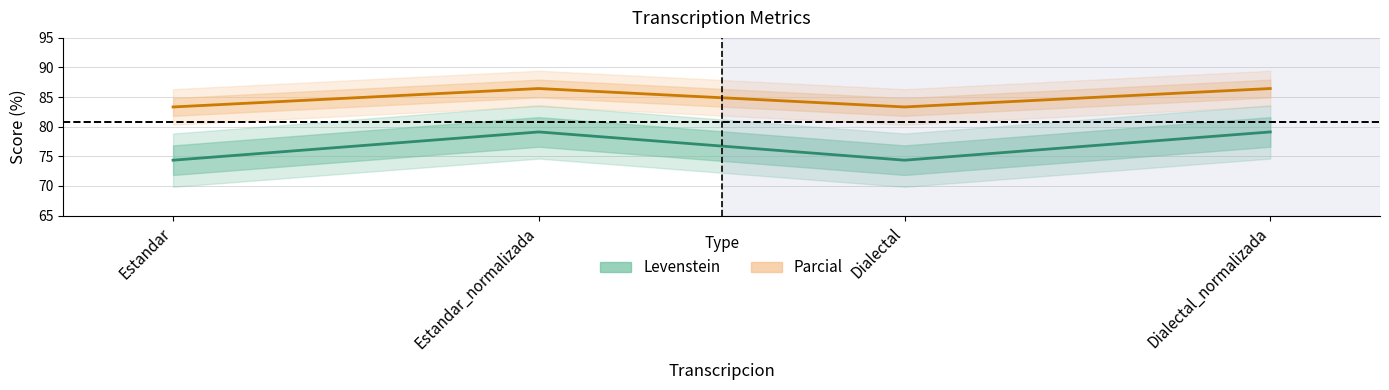

True or false: Levenstein has more than 1 interior local peaks.

False